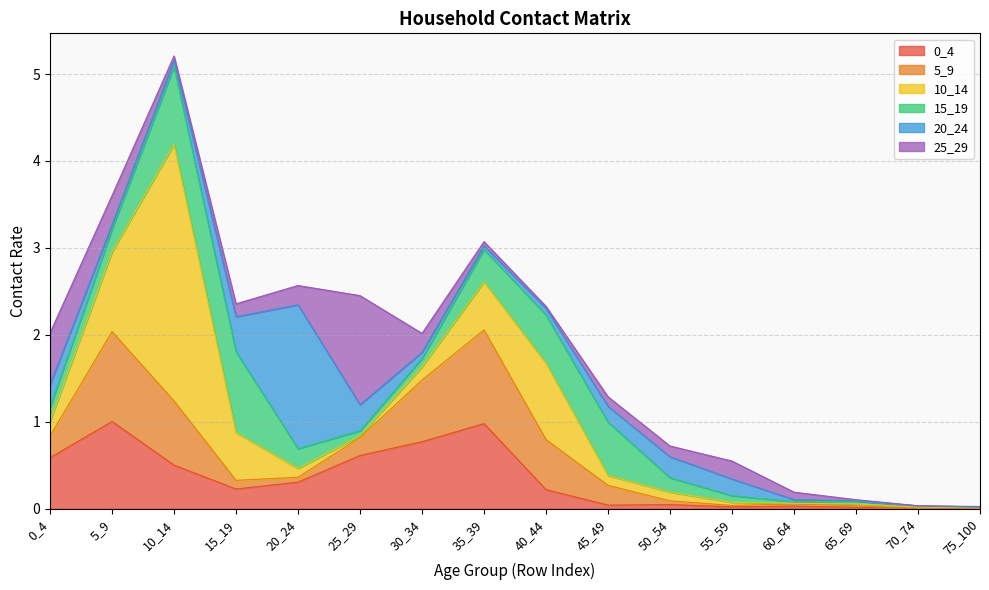

True or false: 15_19 and 20_24 cross at least once.

True